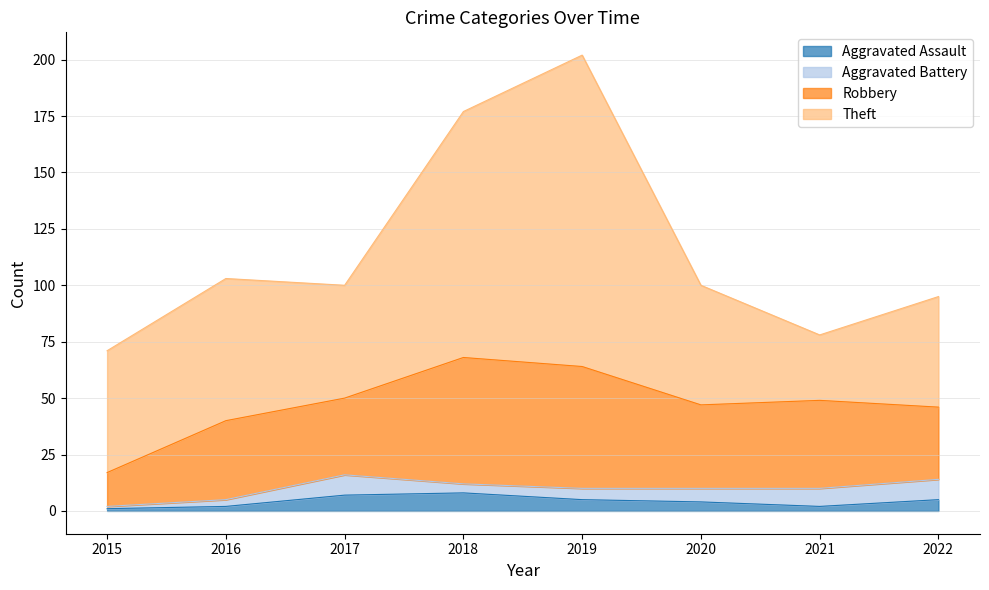

Between which two adjacent categories do Aggravated Assault and Aggravated Battery first intersect?

2017 and 2018